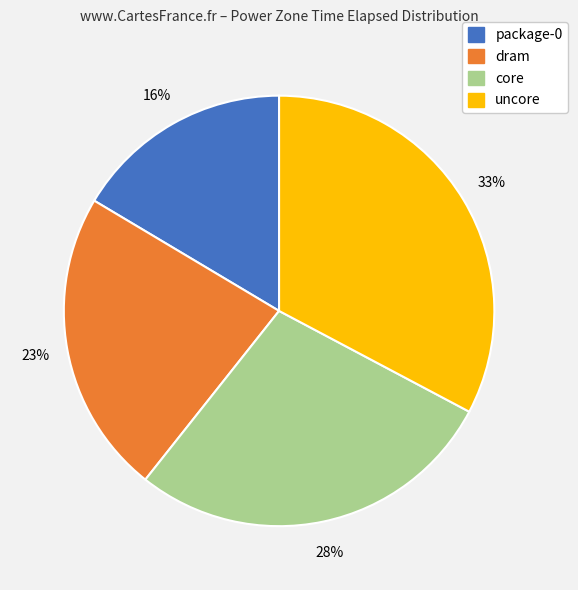

How many slices are in this pie chart?

4